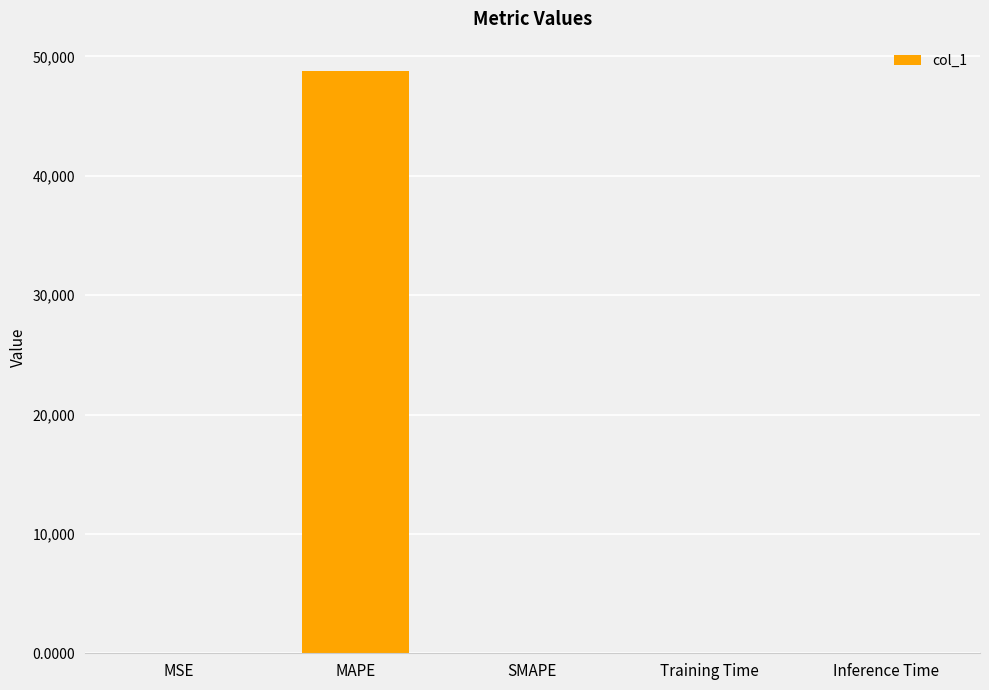

Are the bars grouped side by side (vs. stacked)?

No